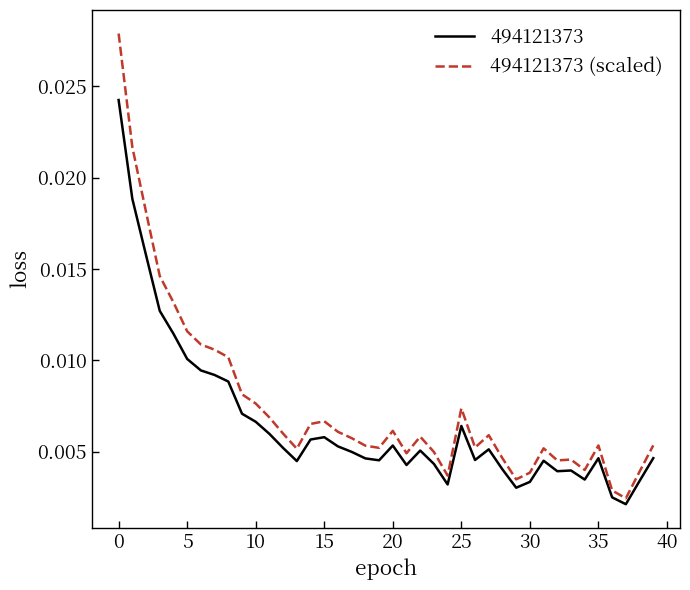

Which series has the widest spread of values?

494121373 (scaled)